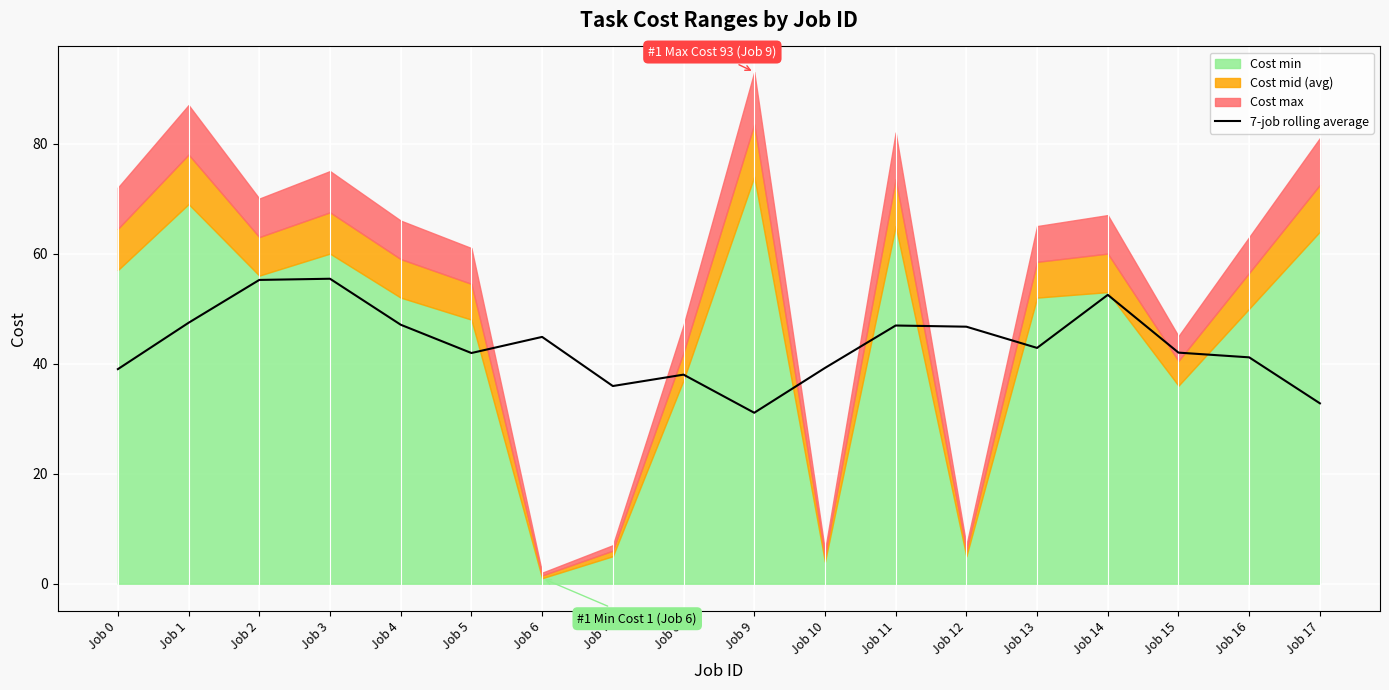

Is it true that 7-job rolling average equals 58.5 at Job 17?

False